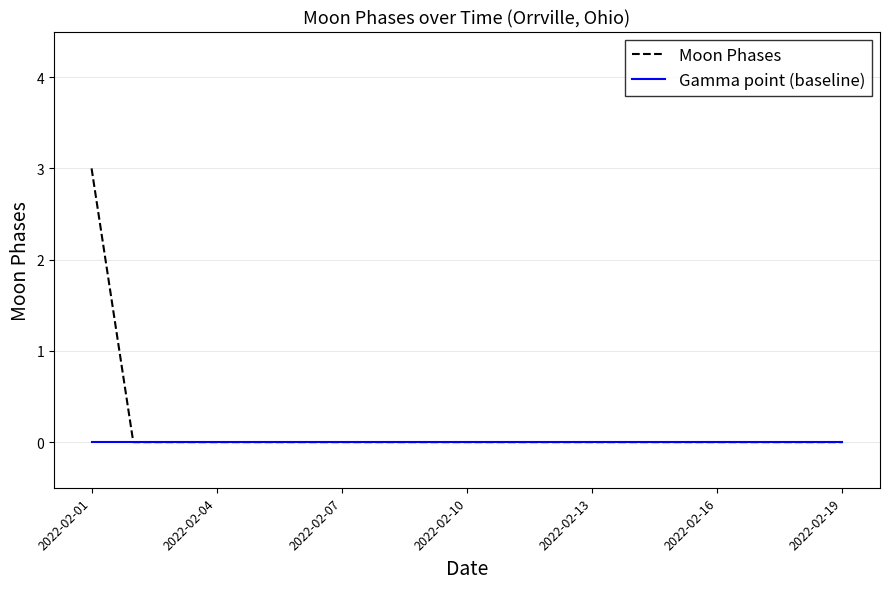

What is the highest value of the Moon Phases series?

3